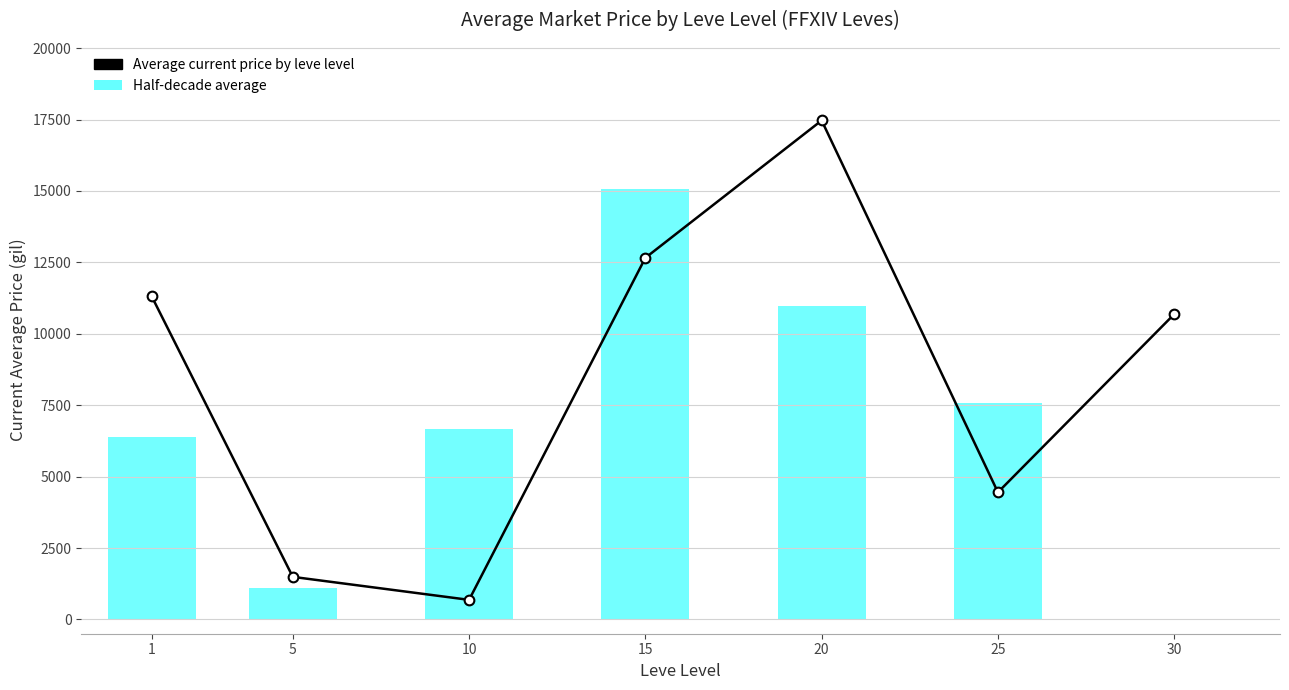

Read the value at 20.

17468.2